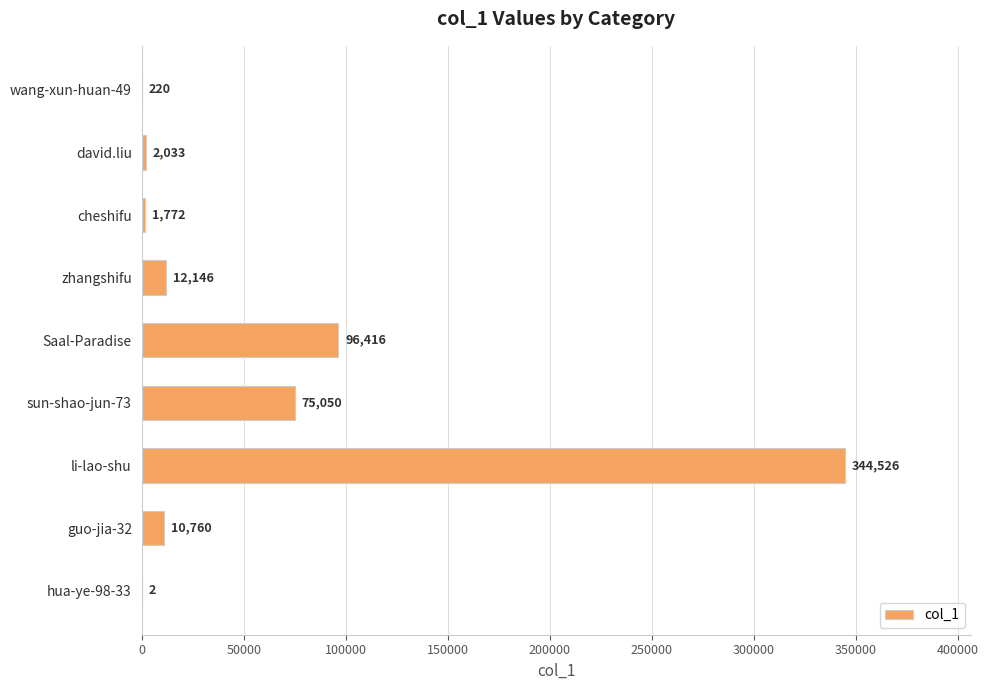

Where is the data nearest to the value 172264?

Saal-Paradise